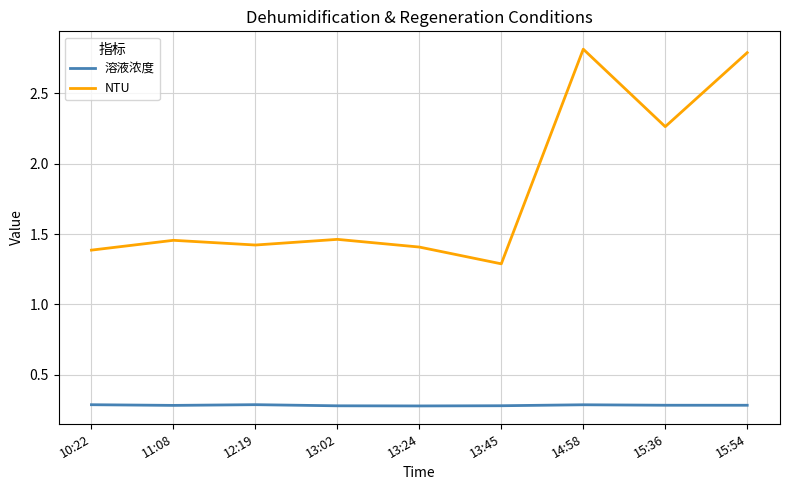

Is the value of NTU at 14:58 greater than the value of 溶液浓度 at 13:45?

Yes